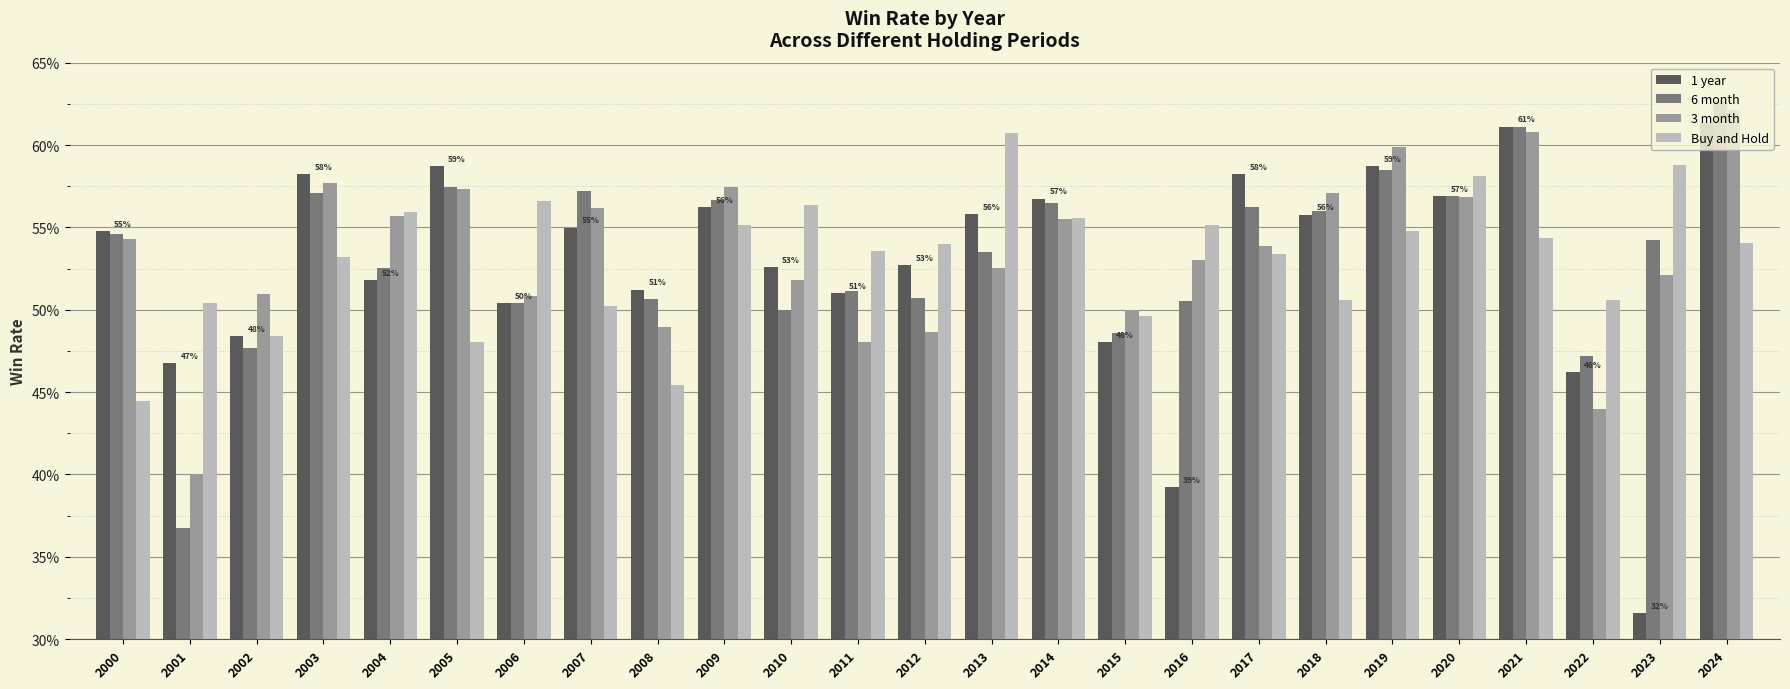

Which series has the largest total across all categories?

3 month